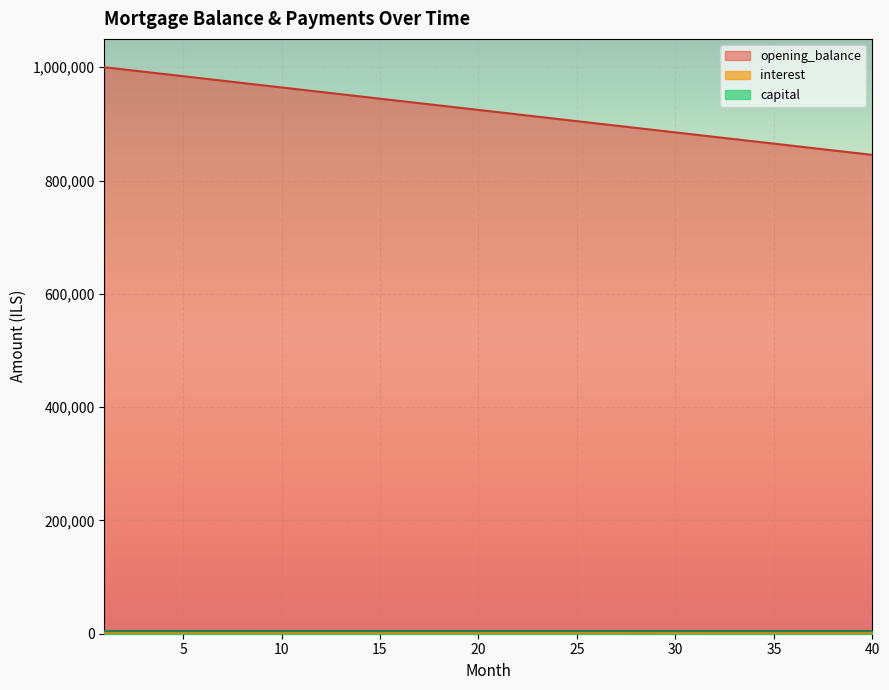

Which series has the largest range (max minus min)?

opening_balance